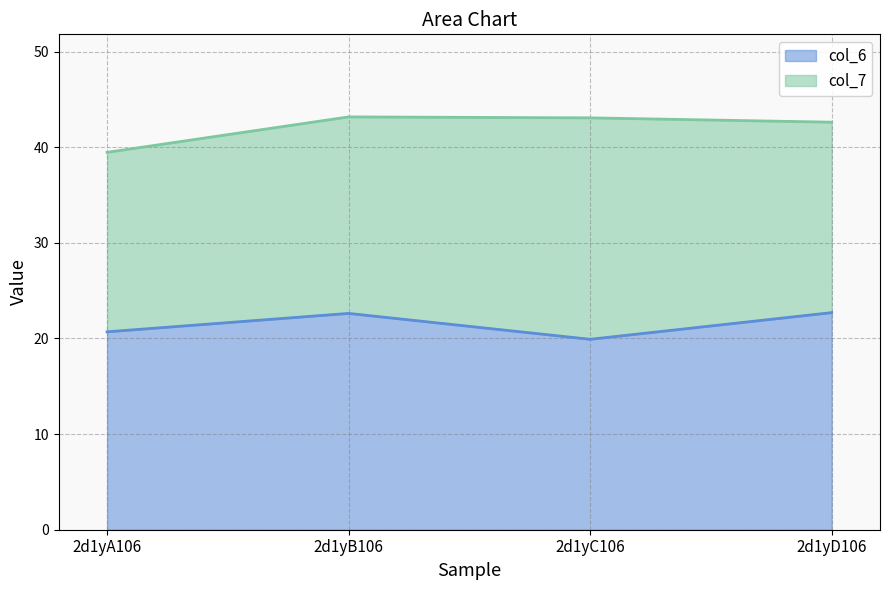

What is the sum of the values at 2d1yC106 and 2d1yB106?

42.5